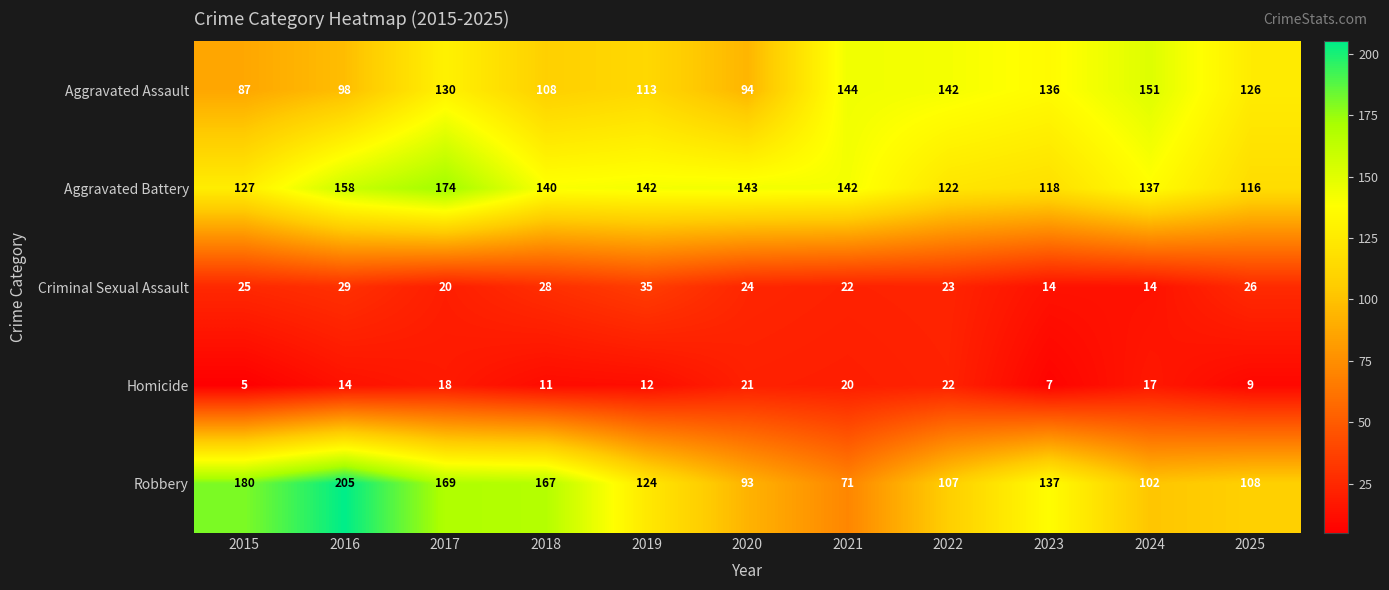

What is the smallest value displayed?

5